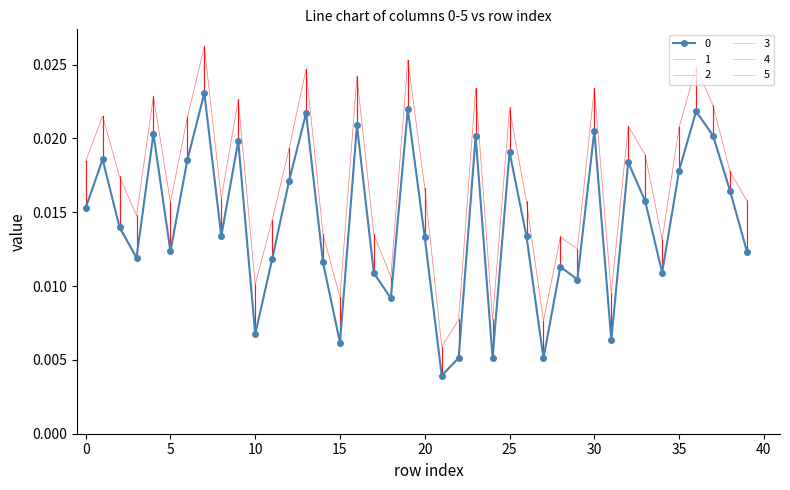

Count the number of categories in the chart.

40